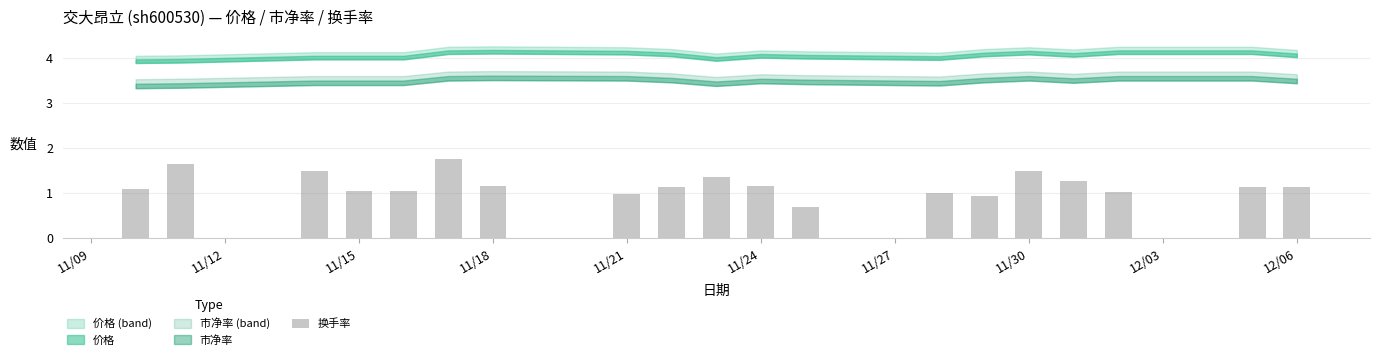

What is the average value?

1.2